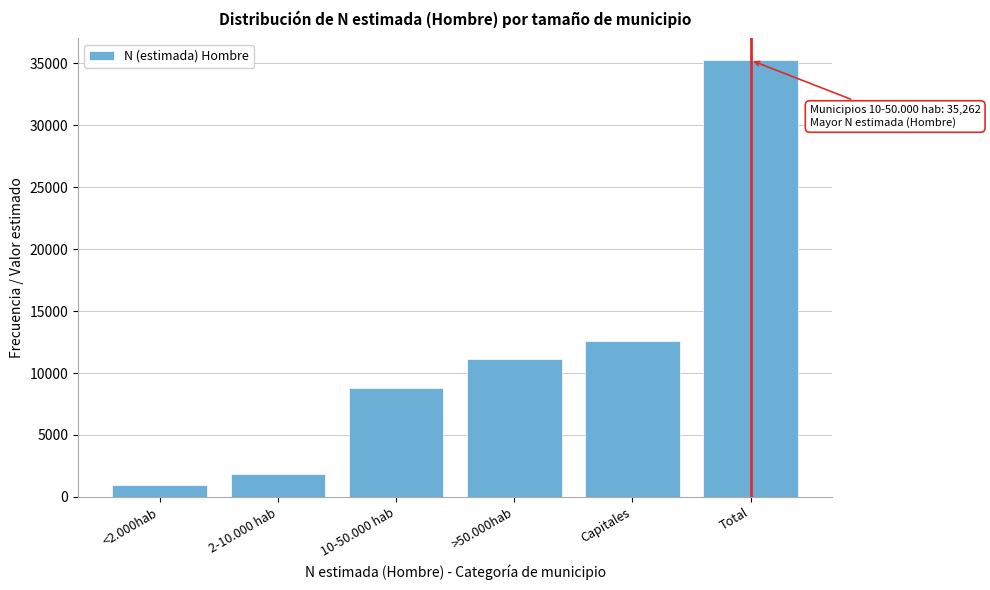

Reading left to right, extract all data points from this chart.

<2.000hab=954	2-10.000 hab=1815	10-50.000 hab=8772	>50.000hab=11168	Capitales=12553	Total=35262